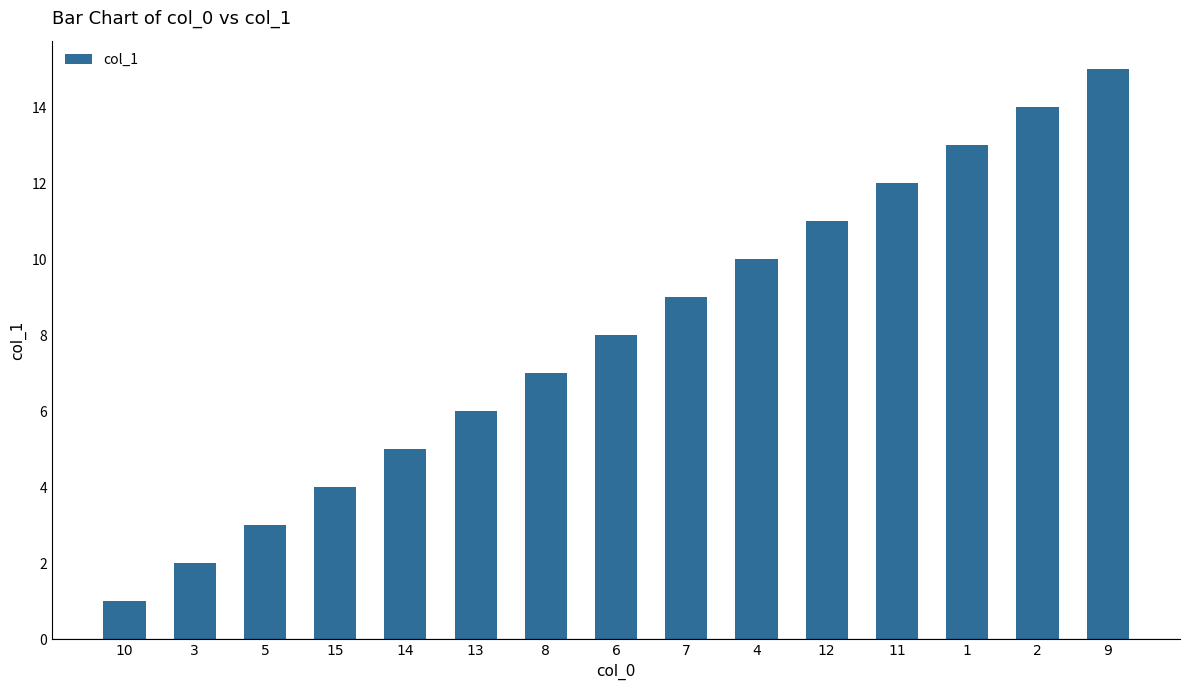

Reading left to right, list all the values displayed in this chart.

10=1	3=2	5=3	15=4	14=5	13=6	8=7	6=8	7=9	4=10	12=11	11=12	1=13	2=14	9=15